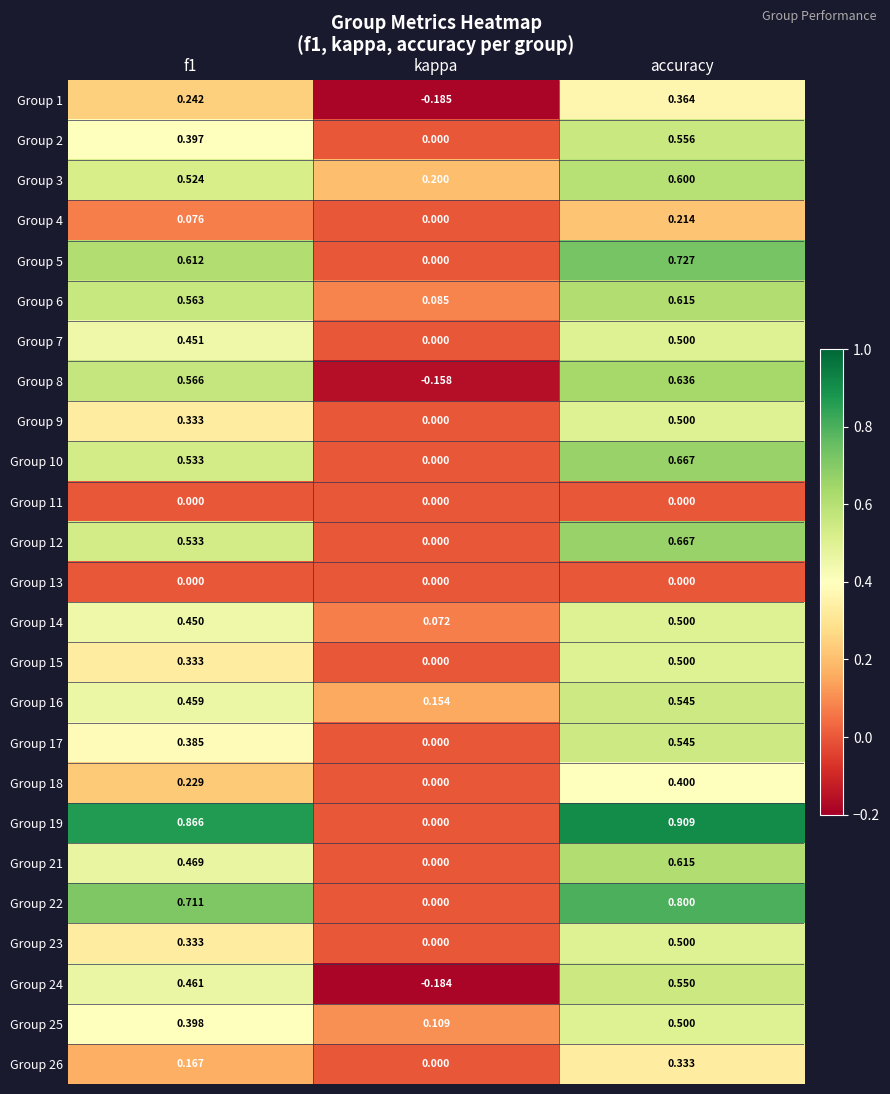

At which category is the sum across all series the highest?

accuracy